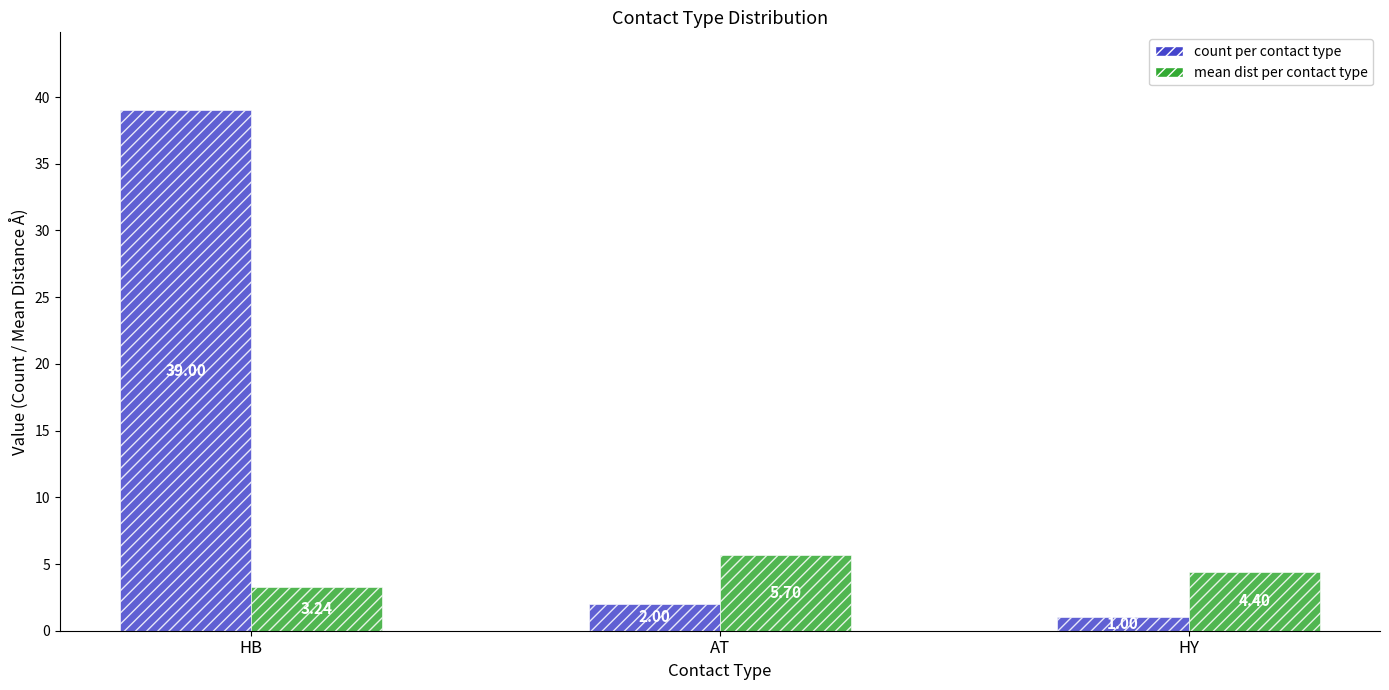

What is the spread (max minus min) of values at AT?

3.7